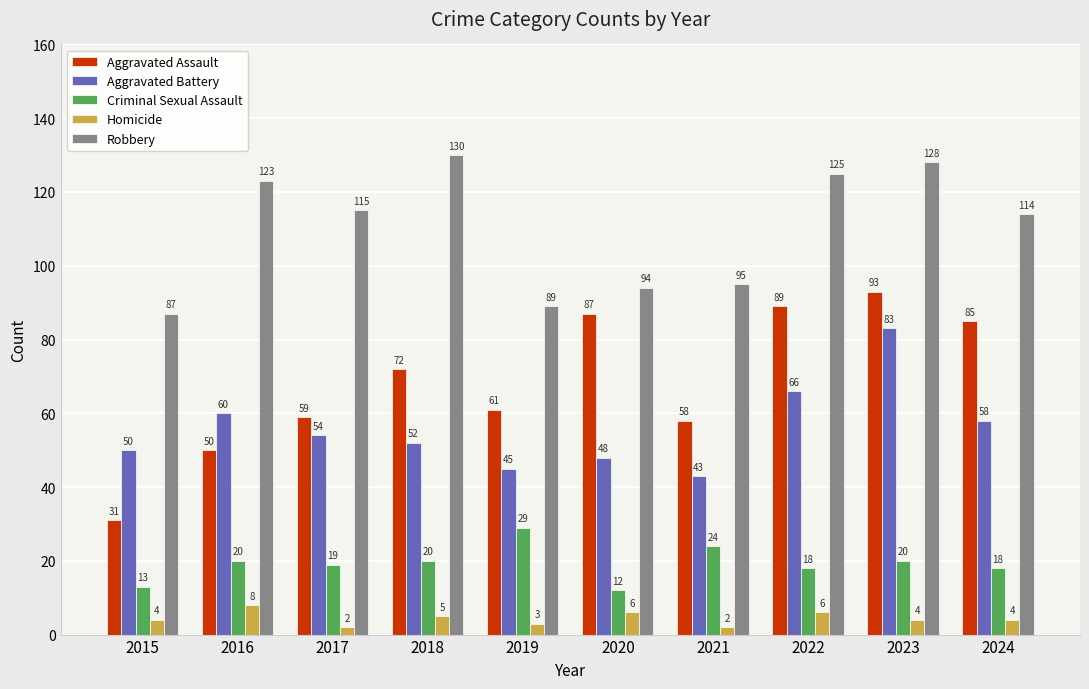

What is the value of the Robbery bar at the 4th from the left?

130